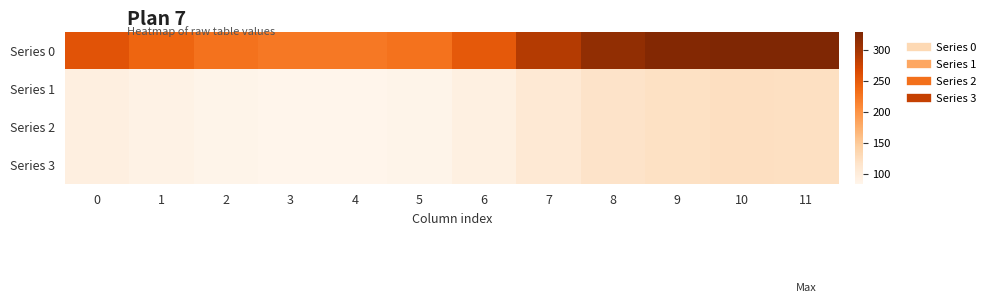

What is the total value across all series at 5?

484.8